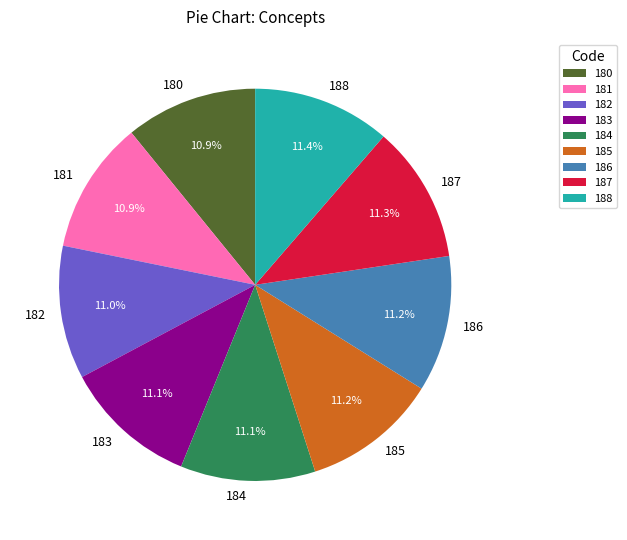

To the nearest percent, what is the average slice percentage?

11%